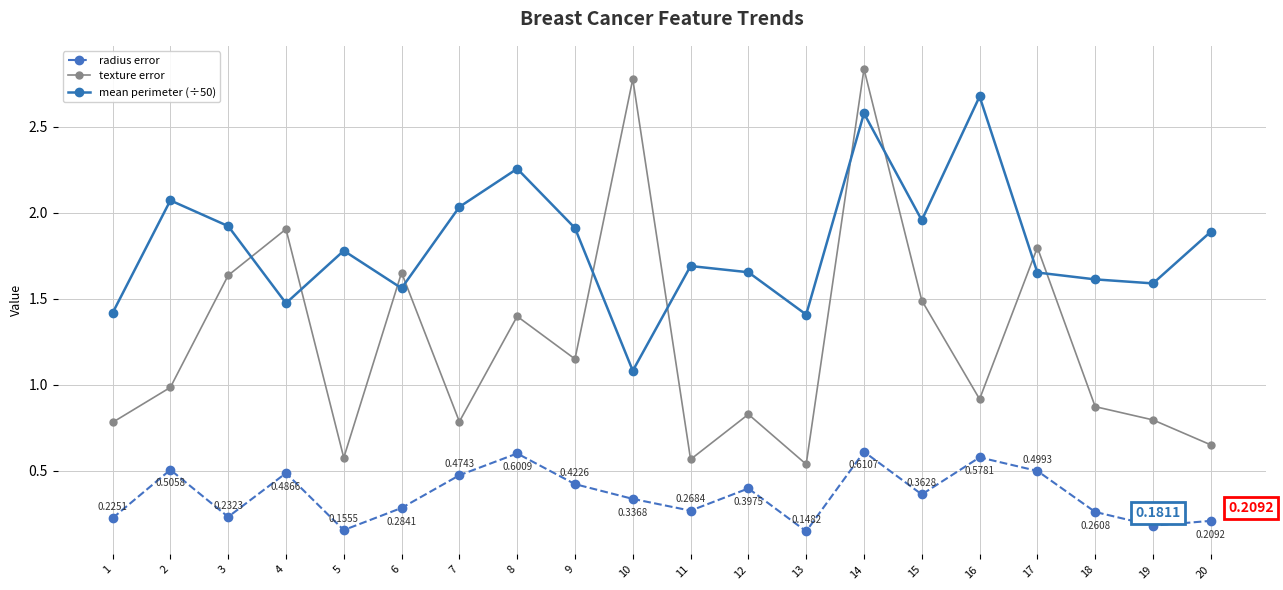

What is the difference between the highest and lowest values at 1?

1.2